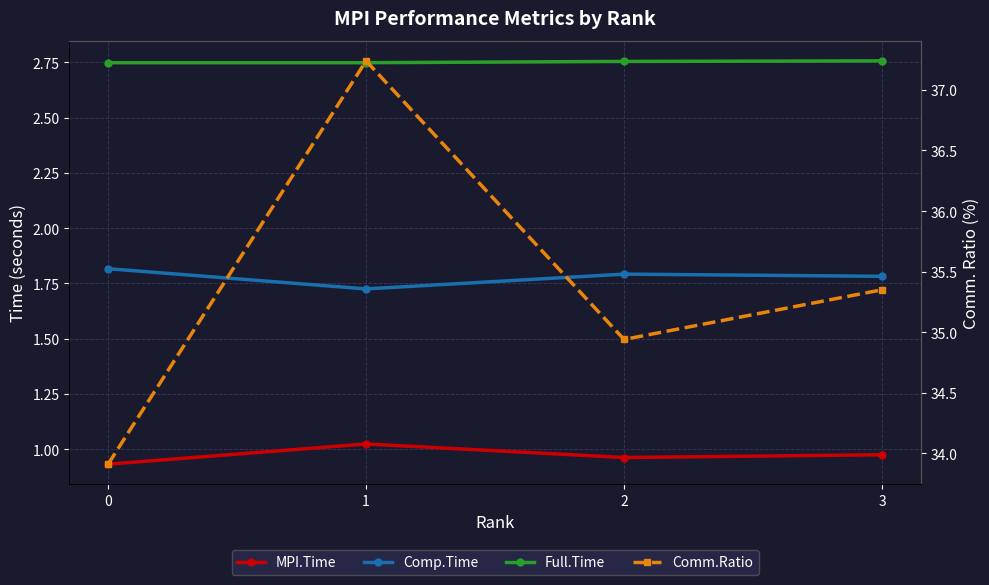

Reading left to right, list all the values displayed in this chart.

MPI.Time: 0.9	1.0	1.0	1.0
Comp.Time: 1.8	1.7	1.8	1.8
Full.Time: 2.7	2.7	2.8	2.8
Comm.Ratio: 33.9	37.2	34.9	35.4